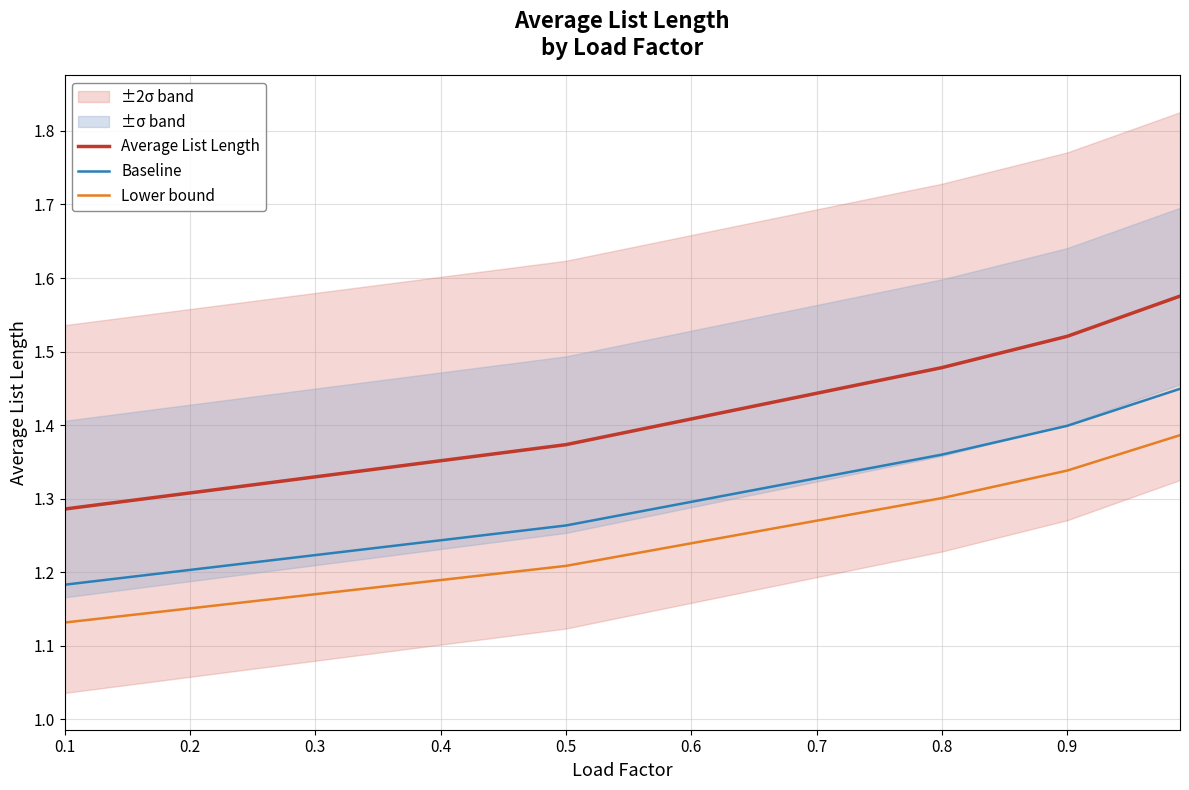

At which label is Average List Length closest to 1?

0.1